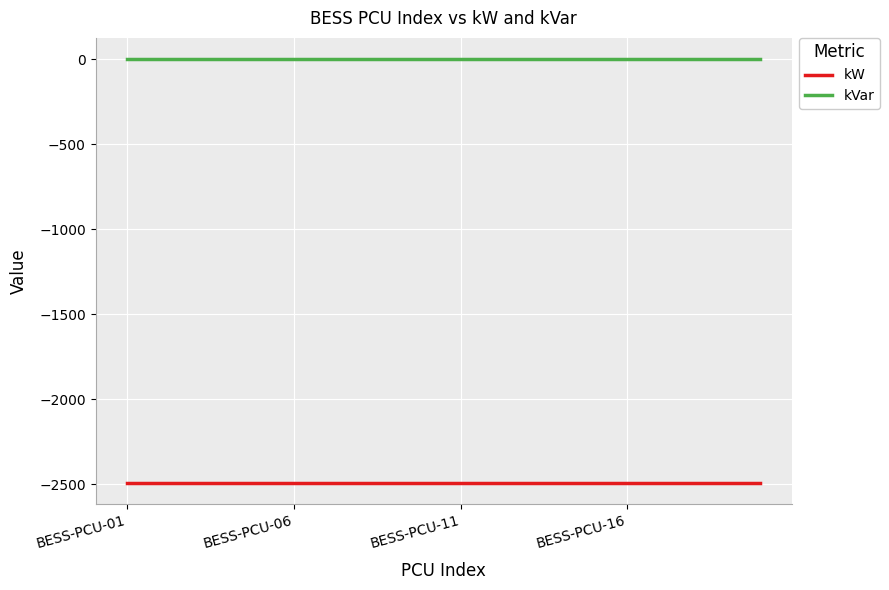

Which series has the largest total across all categories?

kVar